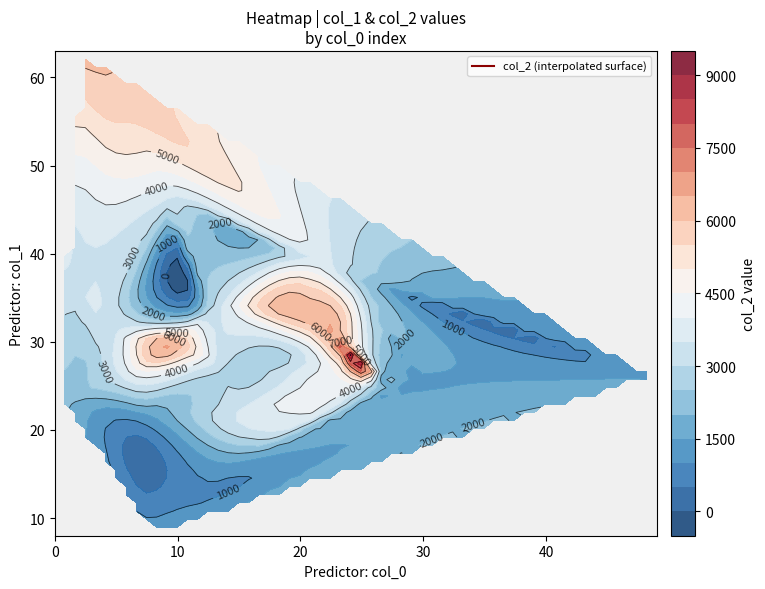

How many categories are shown in the chart?

10